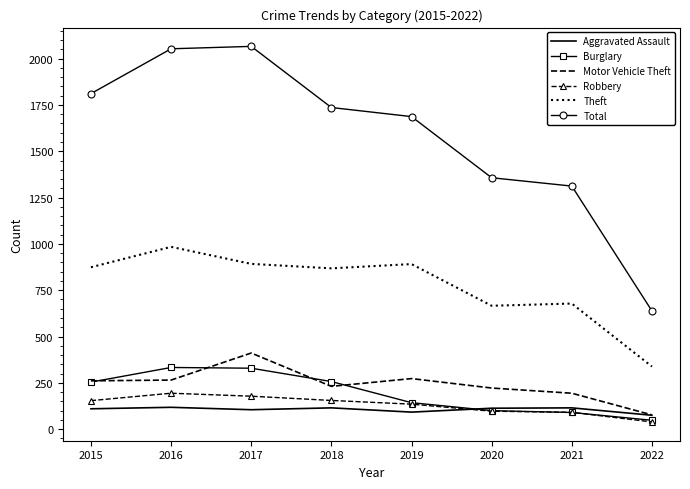

What is the highest value of the Burglary series?

333